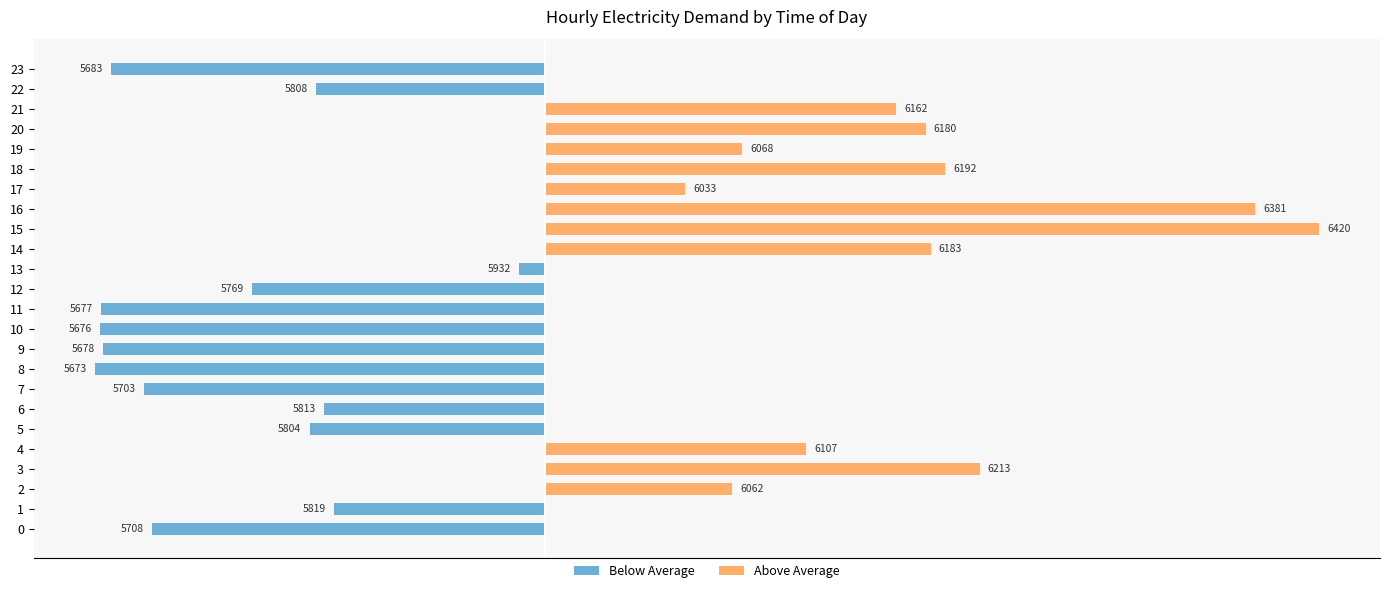

Rank the series by their average value, from highest to lowest.

Above Average, Below Average